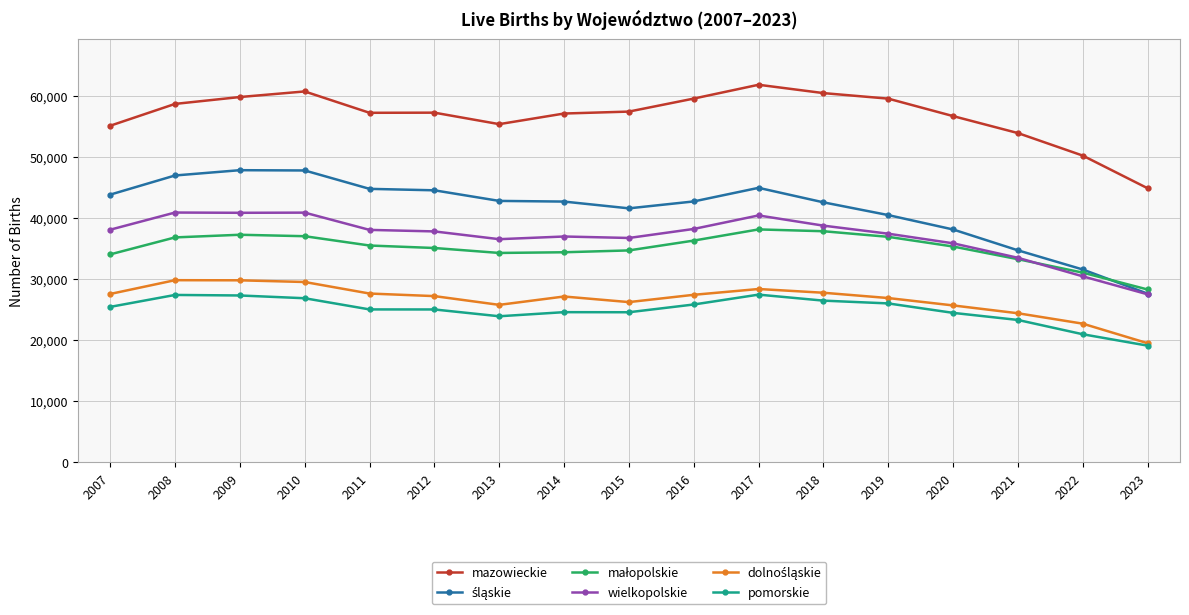

Which label corresponds to the smallest value in the chart?

2023